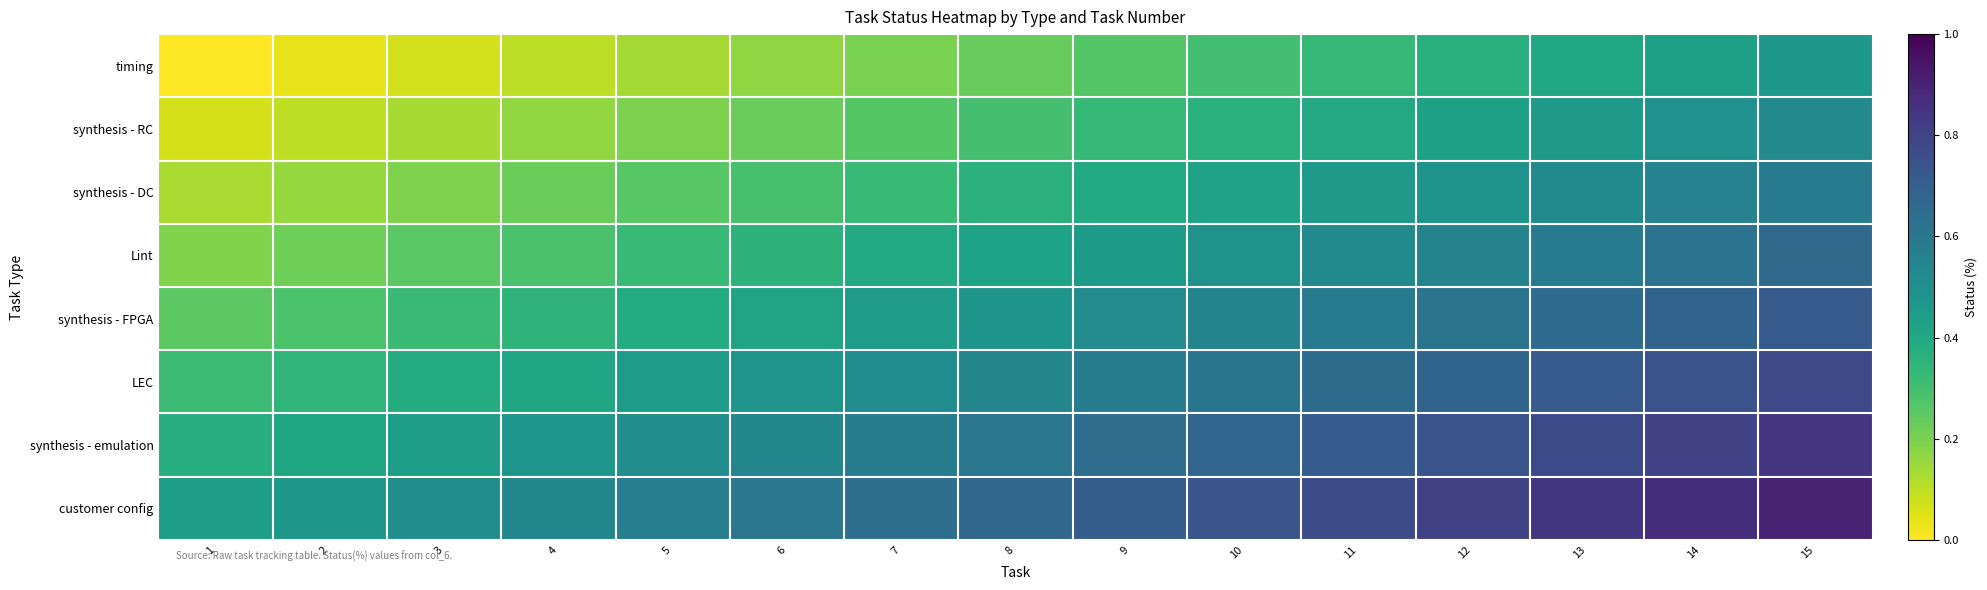

Which has a higher value, 4 or 14?

14